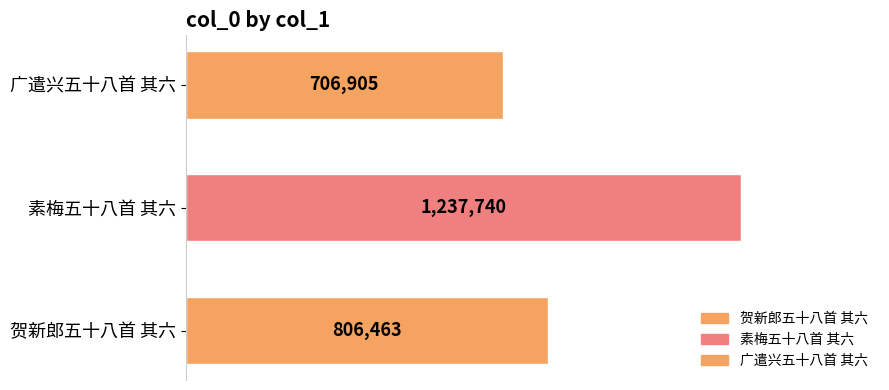

Rank the categories by value from highest to lowest.

素梅五十八首 其六, 贺新郎五十八首 其六, 广遣兴五十八首 其六